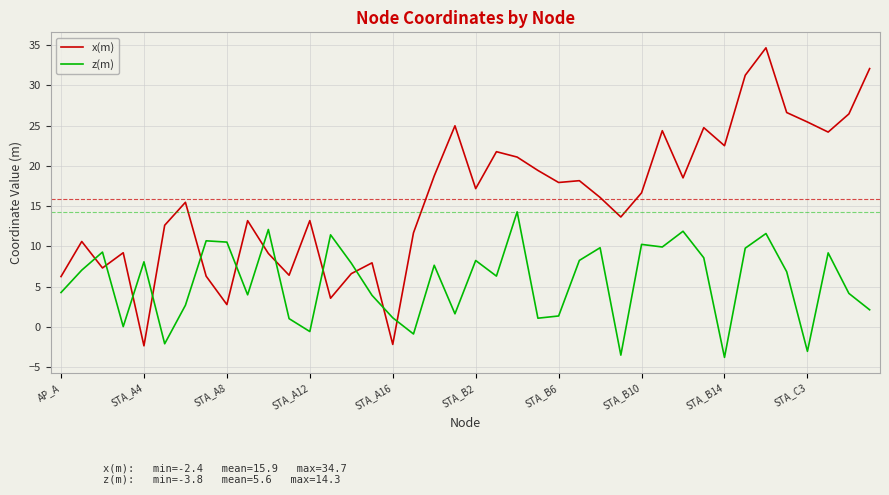

Rank the series by their average value, from highest to lowest.

x(m), z(m)